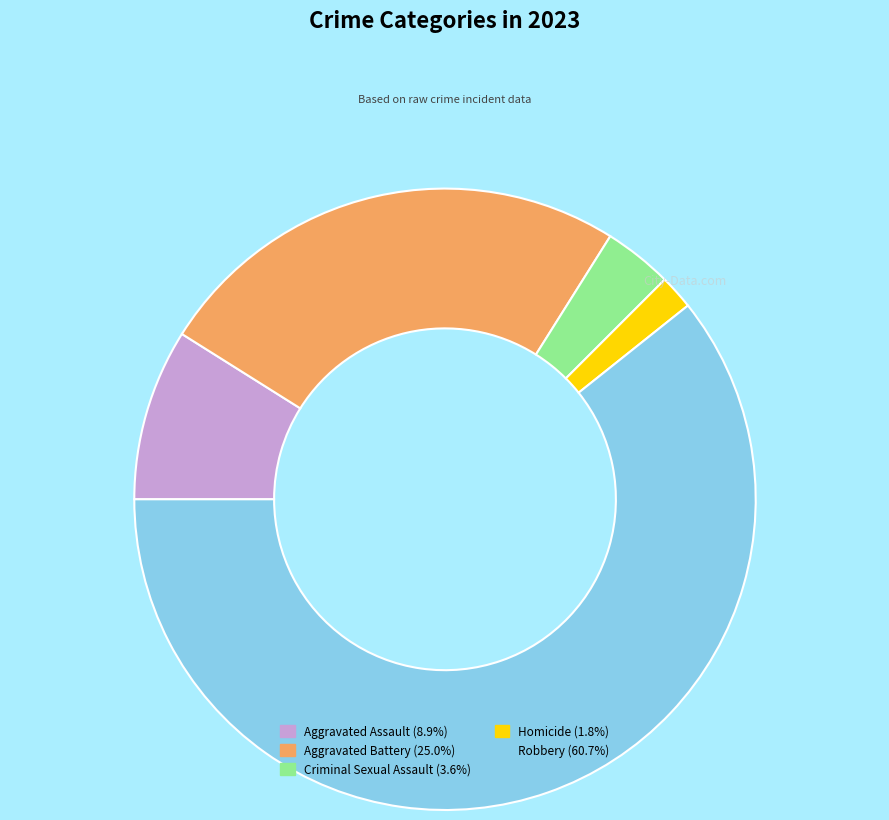

What is the smallest slice in the pie chart?

Homicide